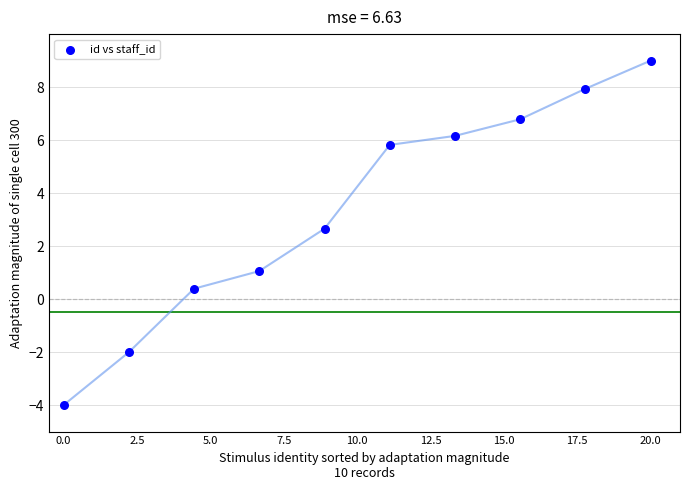

What Y value in the scatter plot is closest to 2?

2.7